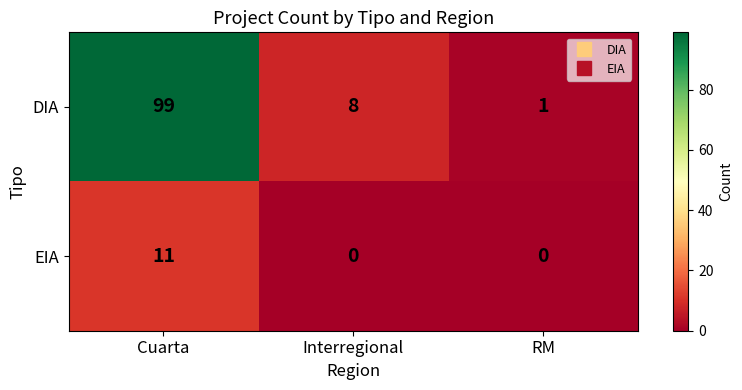

What is the difference between the highest and lowest values at RM?

1